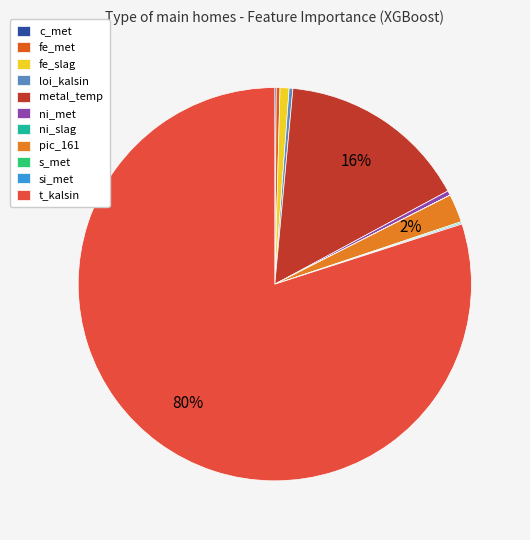

What is the smallest slice in the pie chart?

ni_slag